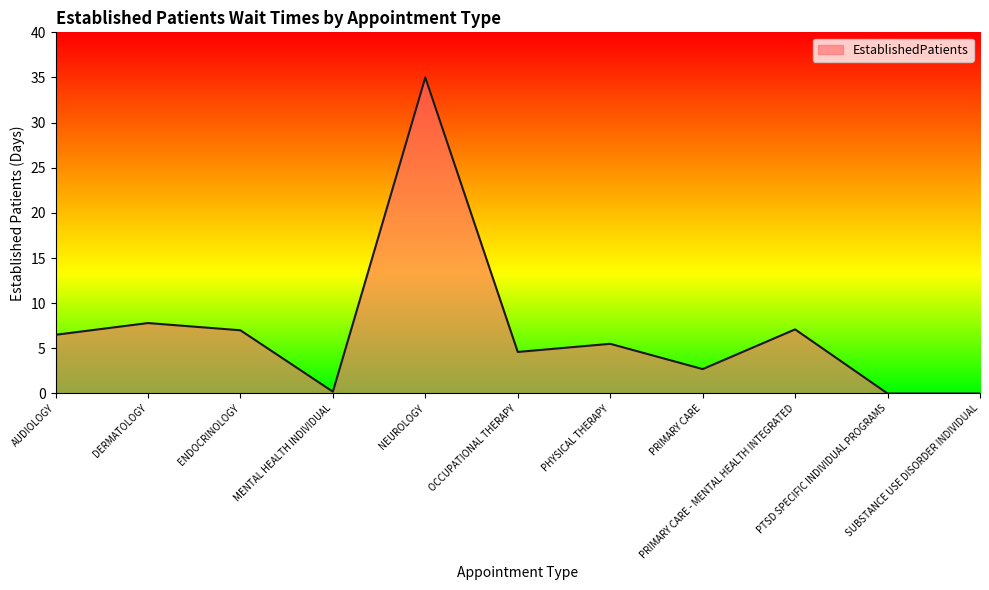

What is the sum of the values at DERMATOLOGY and SUBSTANCE USE DISORDER INDIVIDUAL?

7.8